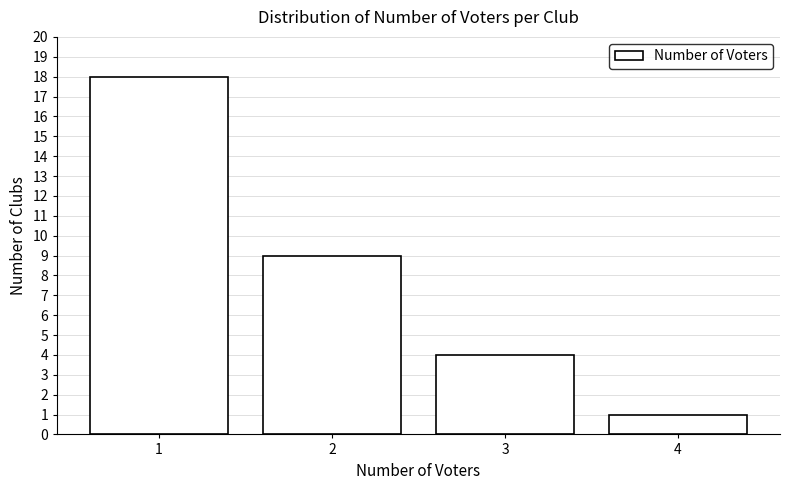

Reading left to right, list every bar in this chart as the range it spans on the x-axis followed by its height. The values are not printed on the chart, so give them approximately, as read against the axis.

0.5 to 1.5: 18
1.5 to 2.5: 9
2.5 to 3.5: 4
3.5 to 4.5: 1